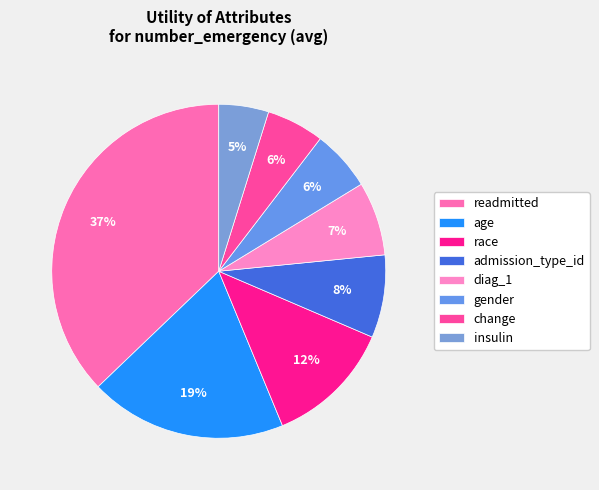

True or false: race accounts for 12% of the total.

True